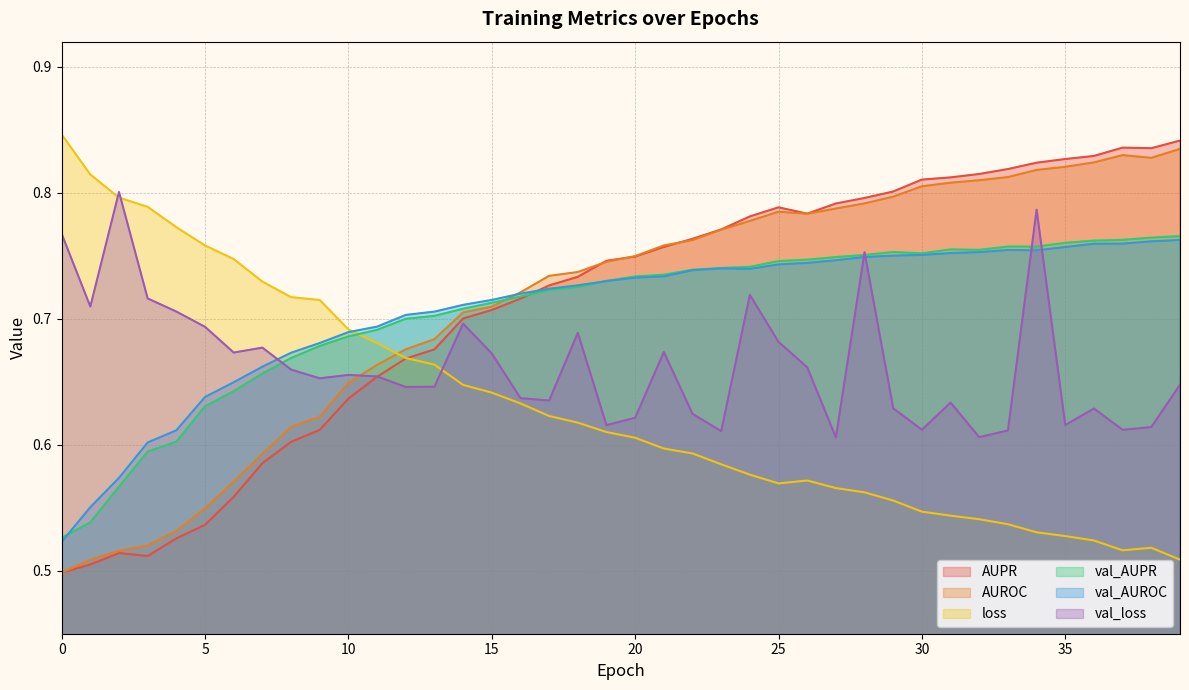

At which category is the sum across all series the highest?

34